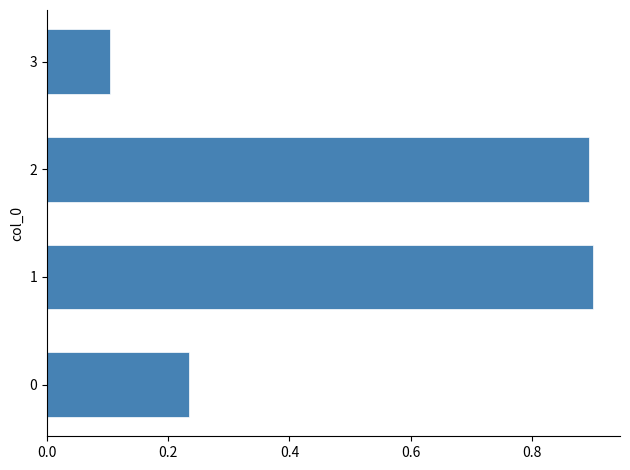

Is it true that the value at 3 is 0.1?

True